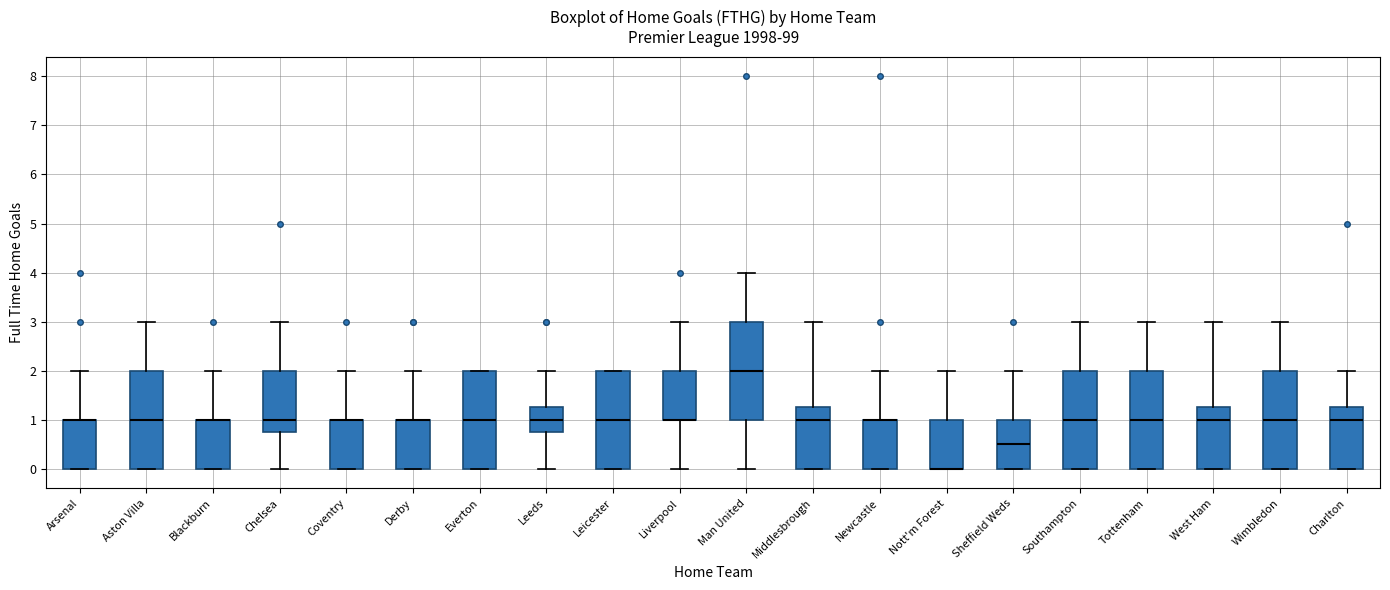

Reading left to right, read every box against the y-axis: the position of its median line, the range the box covers, and the ends of its whiskers. The values are not printed on the chart, so give them approximately, as read against the axis.

Arsenal: median 1.0 (drawn on the box's upper edge), box 0.0 to 1.0, whiskers 0.0 to 2.0
Aston Villa: median 1.0, box 0.0 to 2.0, whiskers 0.0 to 3.0
Blackburn: median 1.0 (drawn on the box's upper edge), box 0.0 to 1.0, whiskers 0.0 to 2.0
Chelsea: median 1.0, box 0.8 to 2.0, whiskers 0.0 to 3.0
Coventry: median 1.0 (drawn on the box's upper edge), box 0.0 to 1.0, whiskers 0.0 to 2.0
Derby: median 1.0 (drawn on the box's upper edge), box 0.0 to 1.0, whiskers 0.0 to 2.0
Everton: median 1.0, box 0.0 to 2.0, whiskers 0.0 to 2.0
Leeds: median 1.0, box 0.8 to 1.3, whiskers 0.0 to 2.0
Leicester: median 1.0, box 0.0 to 2.0, whiskers 0.0 to 2.0
Liverpool: median 1.0 (drawn on the box's lower edge), box 1.0 to 2.0, whiskers 0.0 to 3.0
Man United: median 2.0, box 1.0 to 3.0, whiskers 0.0 to 4.0
Middlesbrough: median 1.0, box 0.0 to 1.3, whiskers 0.0 to 3.0
Newcastle: median 1.0 (drawn on the box's upper edge), box 0.0 to 1.0, whiskers 0.0 to 2.0
Nott'm Forest: median 0.0 (drawn on the box's lower edge), box 0.0 to 1.0, whiskers 0.0 to 2.0
Sheffield Weds: median 0.5, box 0.0 to 1.0, whiskers 0.0 to 2.0
Southampton: median 1.0, box 0.0 to 2.0, whiskers 0.0 to 3.0
Tottenham: median 1.0, box 0.0 to 2.0, whiskers 0.0 to 3.0
West Ham: median 1.0, box 0.0 to 1.3, whiskers 0.0 to 3.0
Wimbledon: median 1.0, box 0.0 to 2.0, whiskers 0.0 to 3.0
Charlton: median 1.0, box 0.0 to 1.3, whiskers 0.0 to 2.0